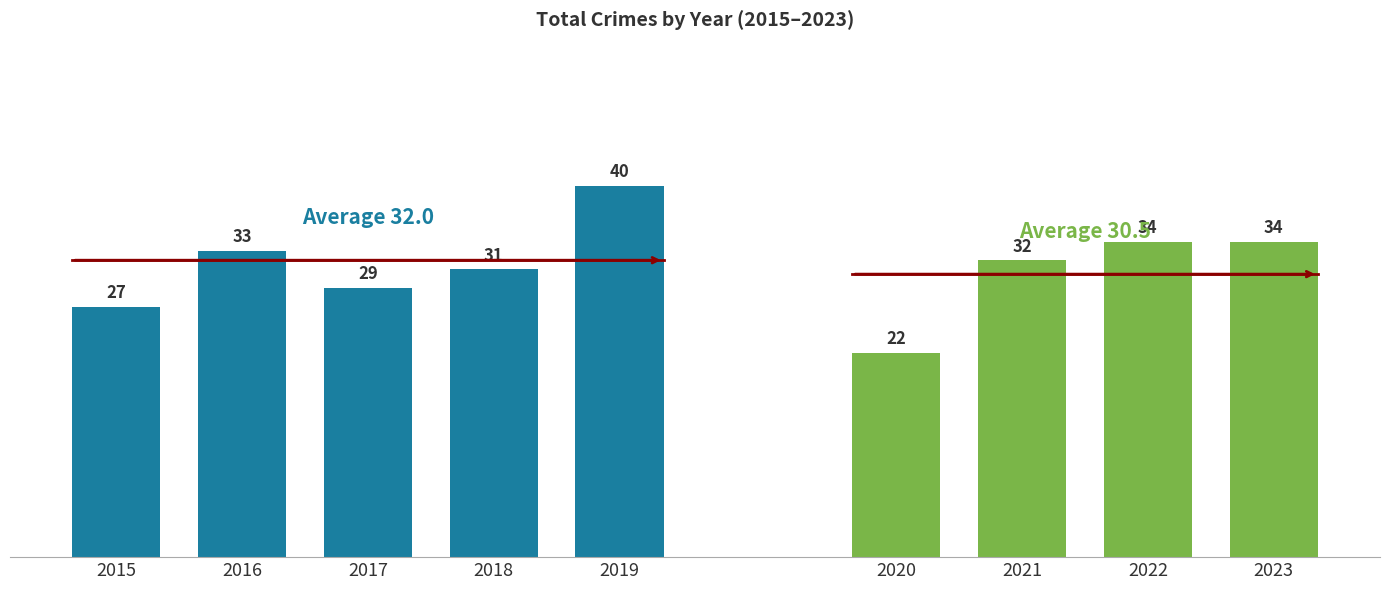

What is the sum of all values?

282